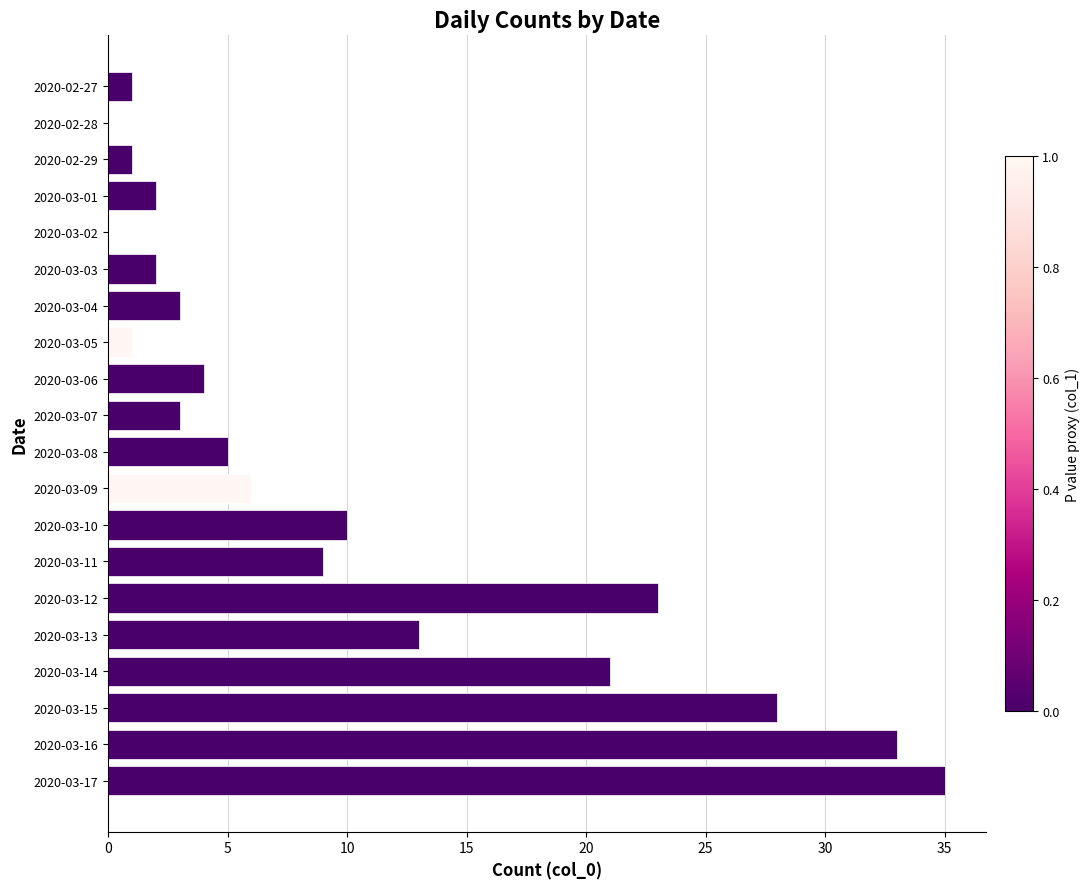

What is the sum of the values at 2020-03-07 and 2020-02-27?

4